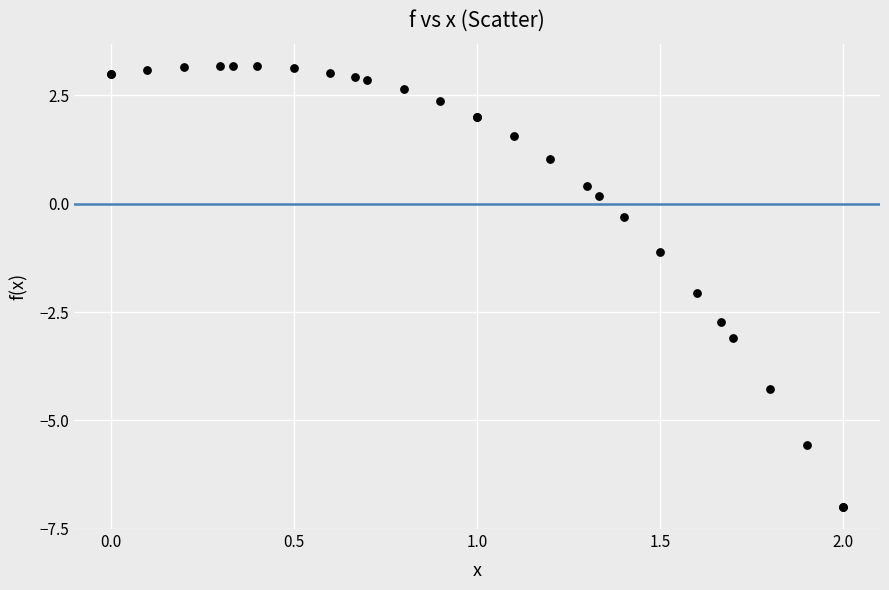

What Y value in the scatter plot is closest to -1?

-1.1